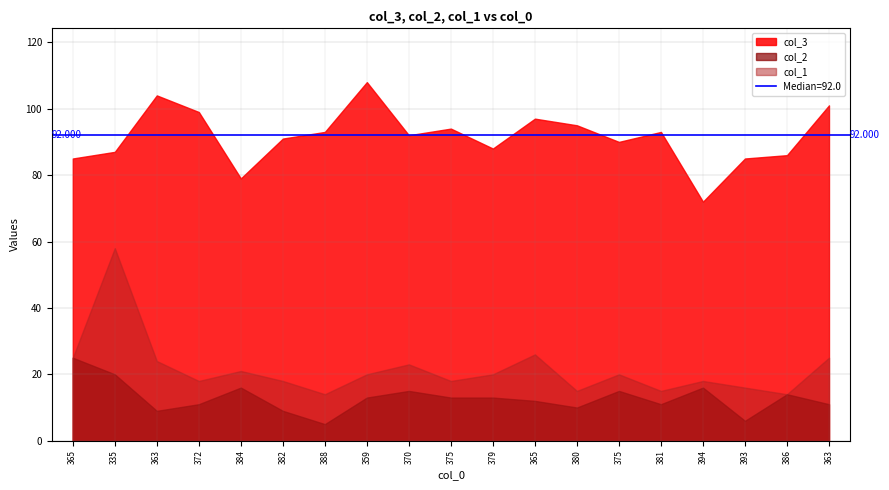

Reading left to right, list all the values displayed in this chart.

col_3: 365=85	335=87	363=104	372=99	384=79	382=91	388=93	359=108	370=92	375=94	379=88	365=97	380=95	375=90	381=93	394=72	393=85	386=86	363=101
col_2: 365=25	335=20	363=9	372=11	384=16	382=9	388=5	359=13	370=15	375=13	379=13	365=12	380=10	375=15	381=11	394=16	393=6	386=14	363=11
col_1: 365=25	335=58	363=24	372=18	384=21	382=18	388=14	359=20	370=23	375=18	379=20	365=26	380=15	375=20	381=15	394=18	393=16	386=14	363=25